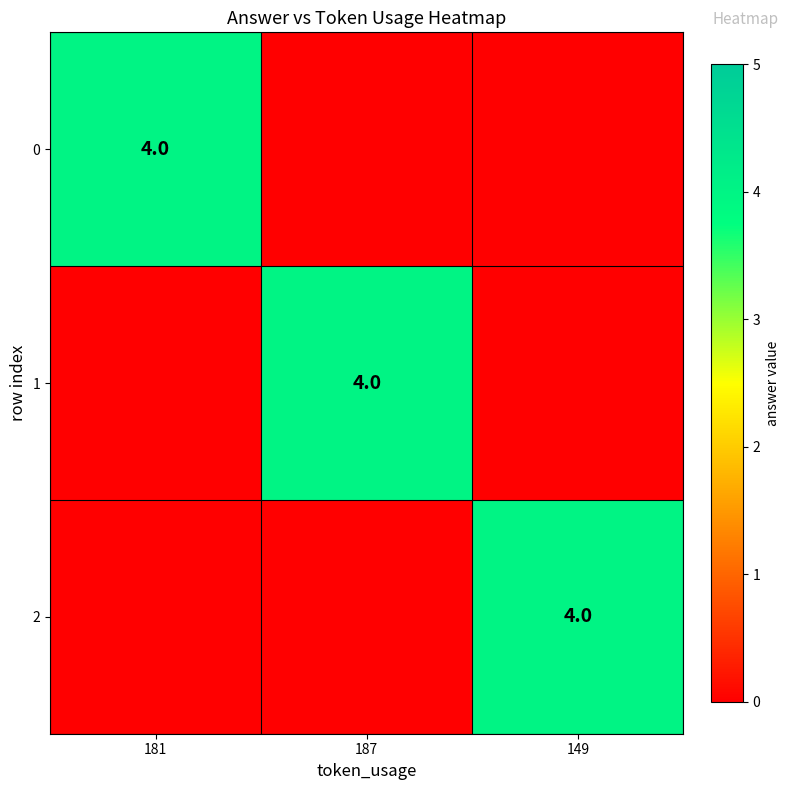

The 0 series shows 4 at 181. True or false?

True